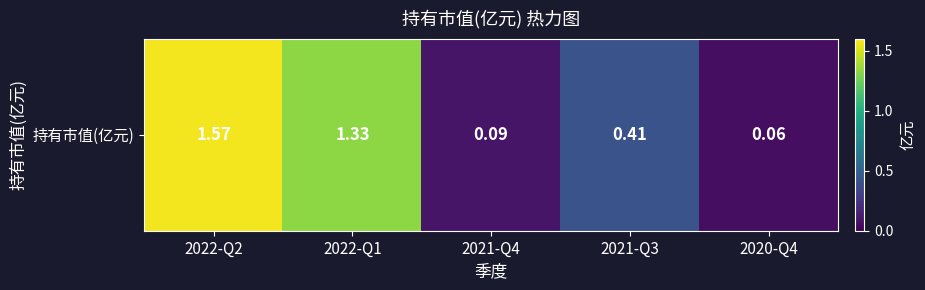

Which category has the highest value across all series?

2022-Q2